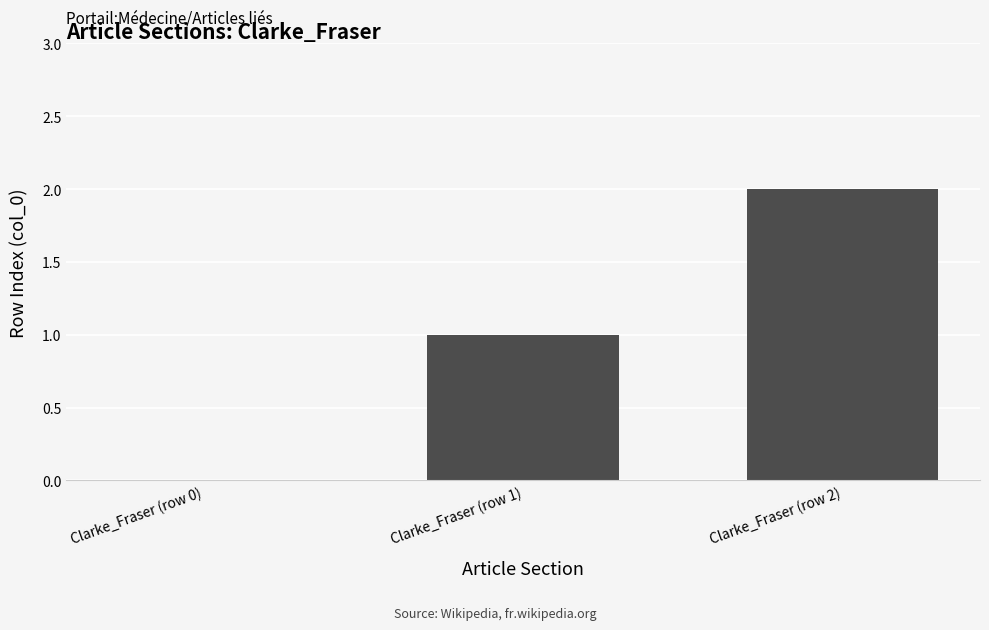

True or false: the data shows 0 at Clarke_Fraser (row 0).

True